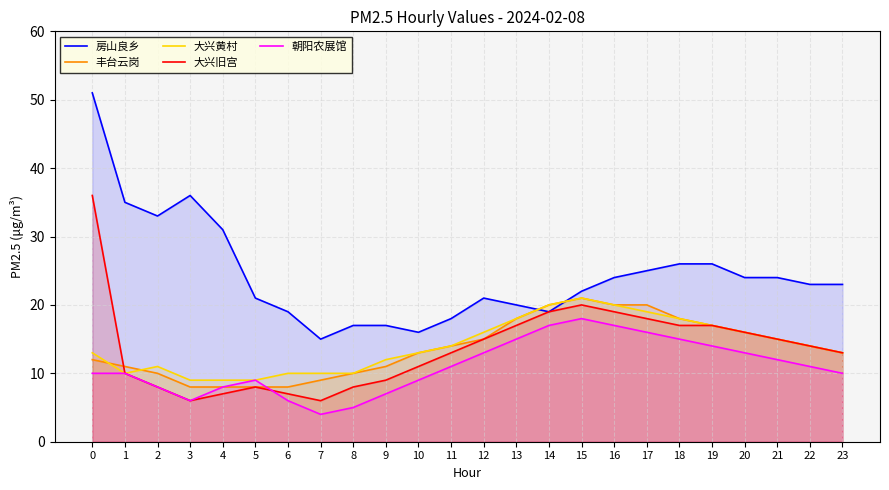

True or false: 大兴旧宫 and 房山良乡 cross at least once.

False